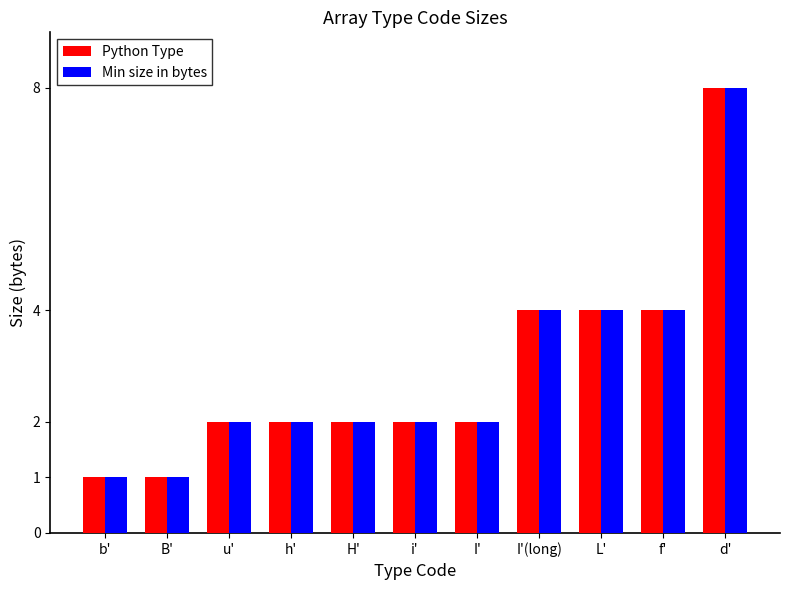

The Python Type series shows 6 at f'. True or false?

False